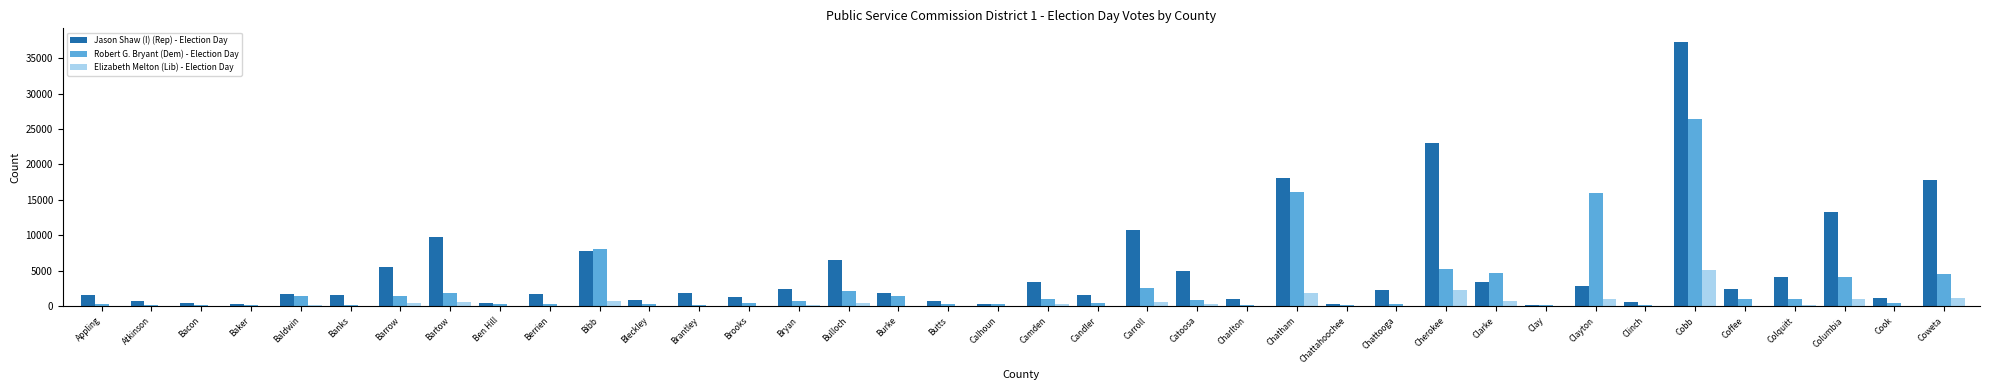

Count the number of data series in this chart.

3